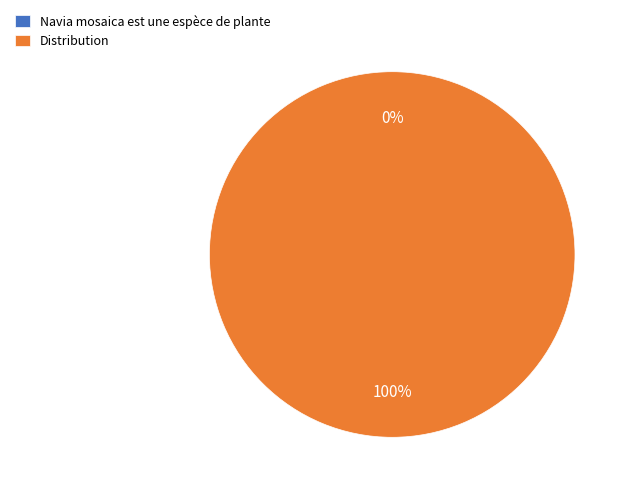

The Navia mosaica est une espèce de plante slice represents 0% of the pie. True or false?

True